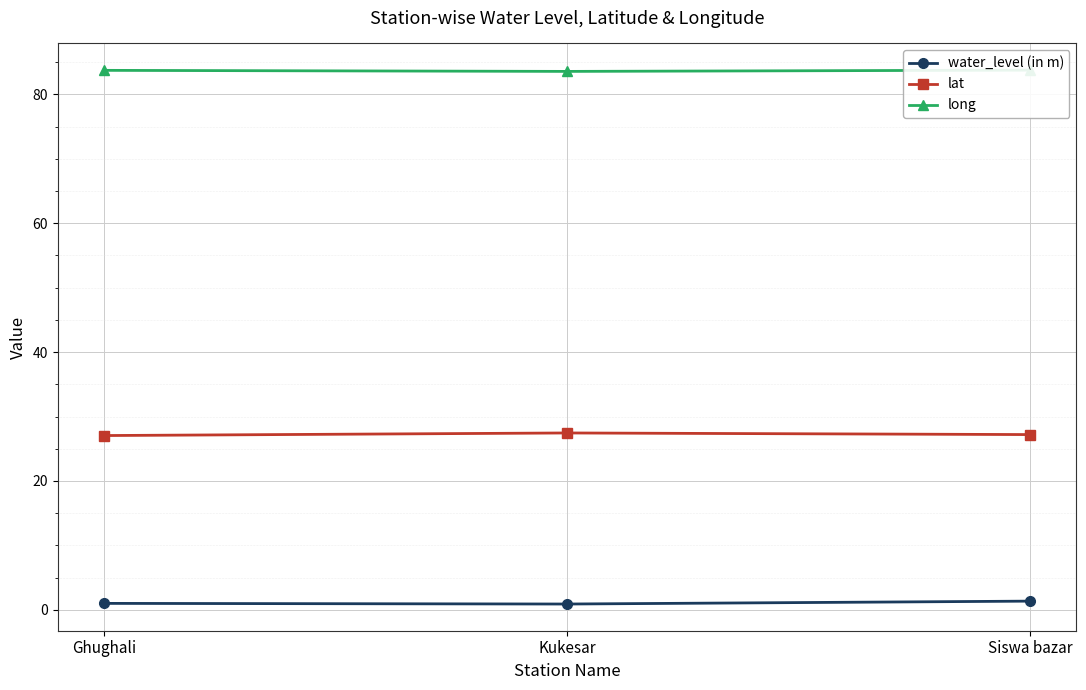

What position from the left is Kukesar?

2